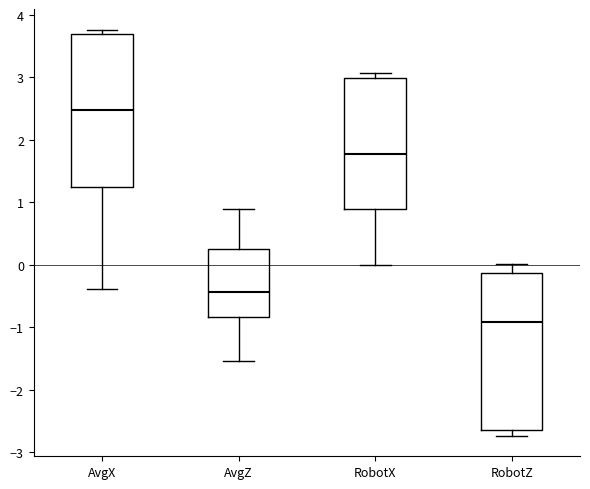

Where does the median line of the box for AvgZ sit on the y-axis? The values are not printed on the chart, so give them approximately, as read against the axis.

-0.4